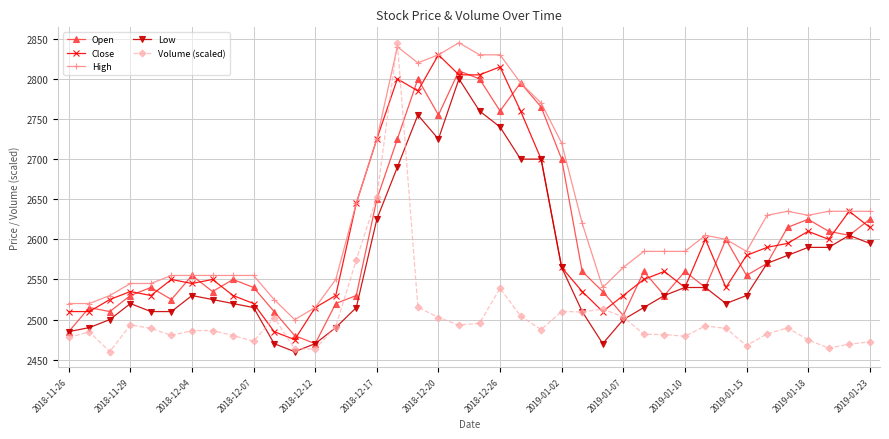

Count the number of categories in the chart.

40